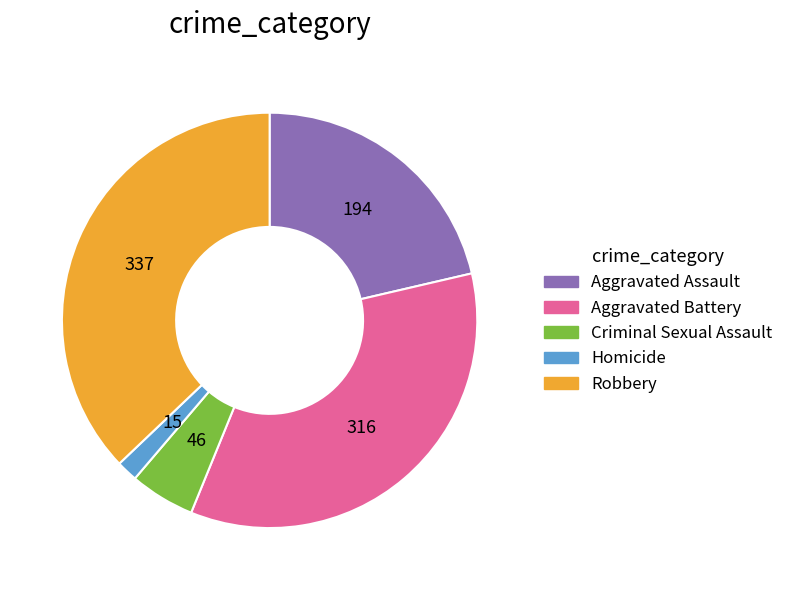

Count the number of slices in the pie.

5